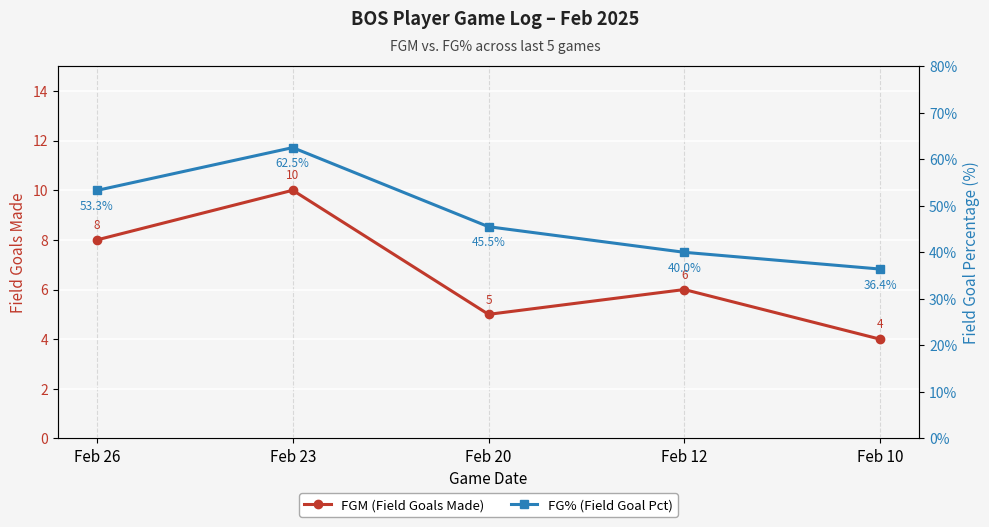

The value of FGM (Field Goals Made) at Feb 10 is 5.8. True or false?

False